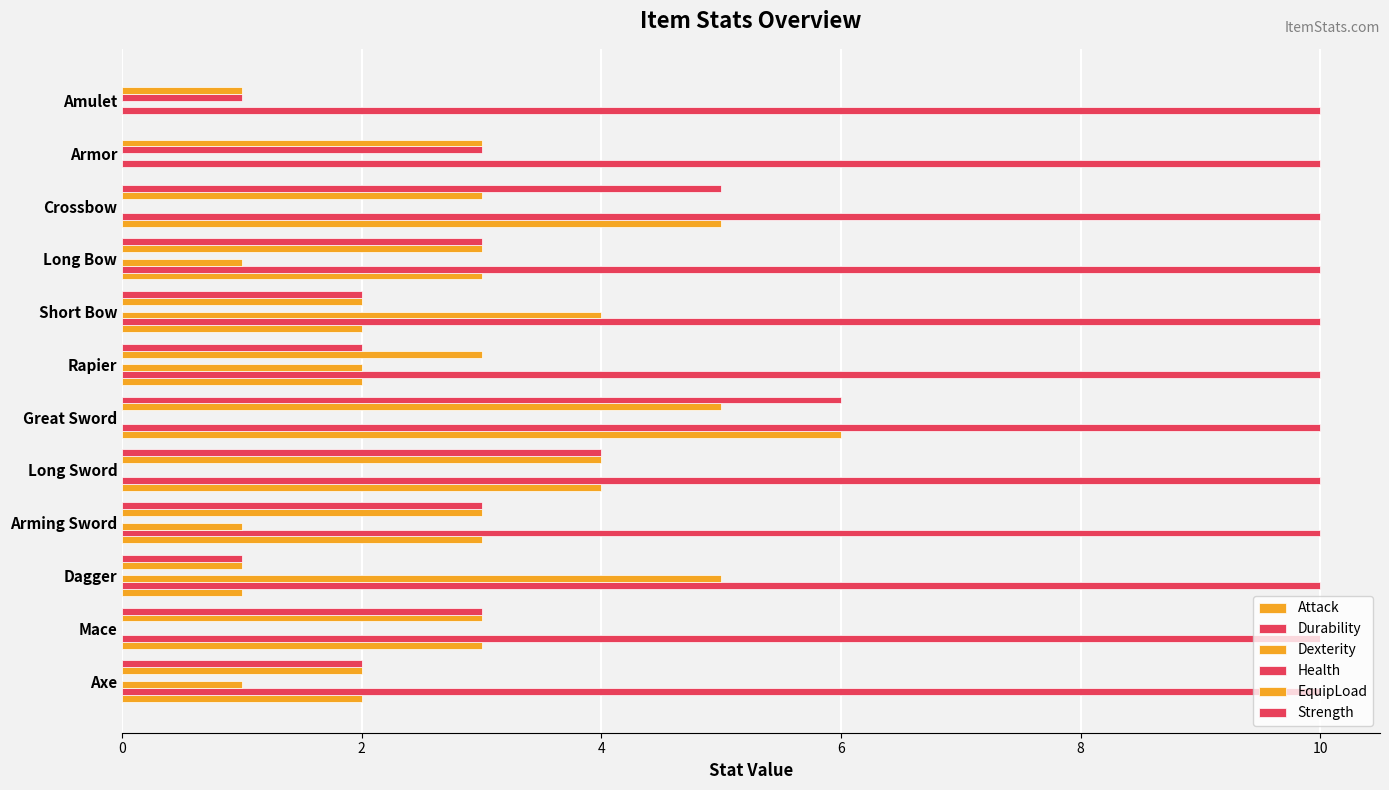

How many distinct data groups are displayed?

6